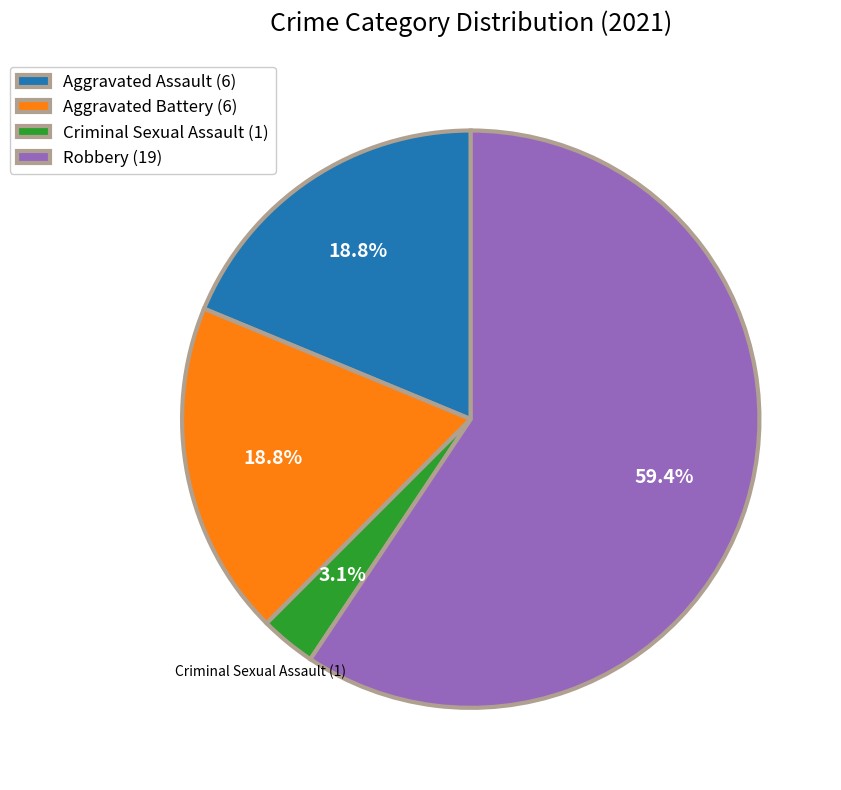

How many slices are in this pie chart?

4